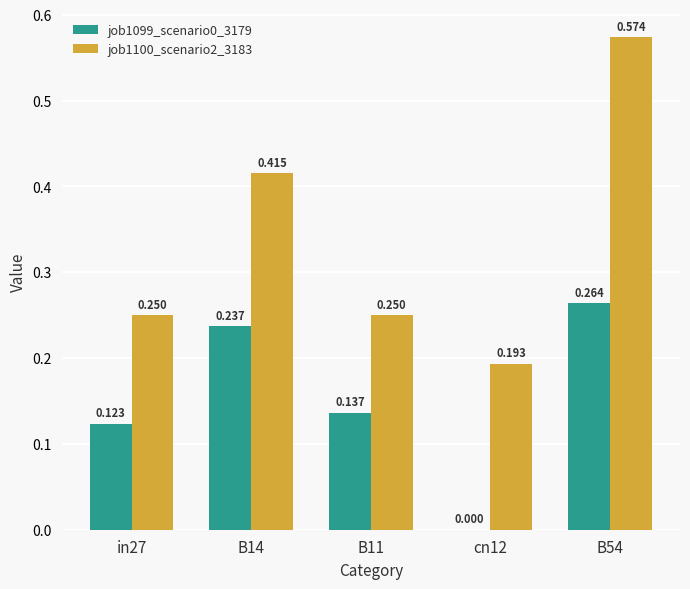

True or false: job1099_scenario0_3179 has a value of 0.0 at in27.

False